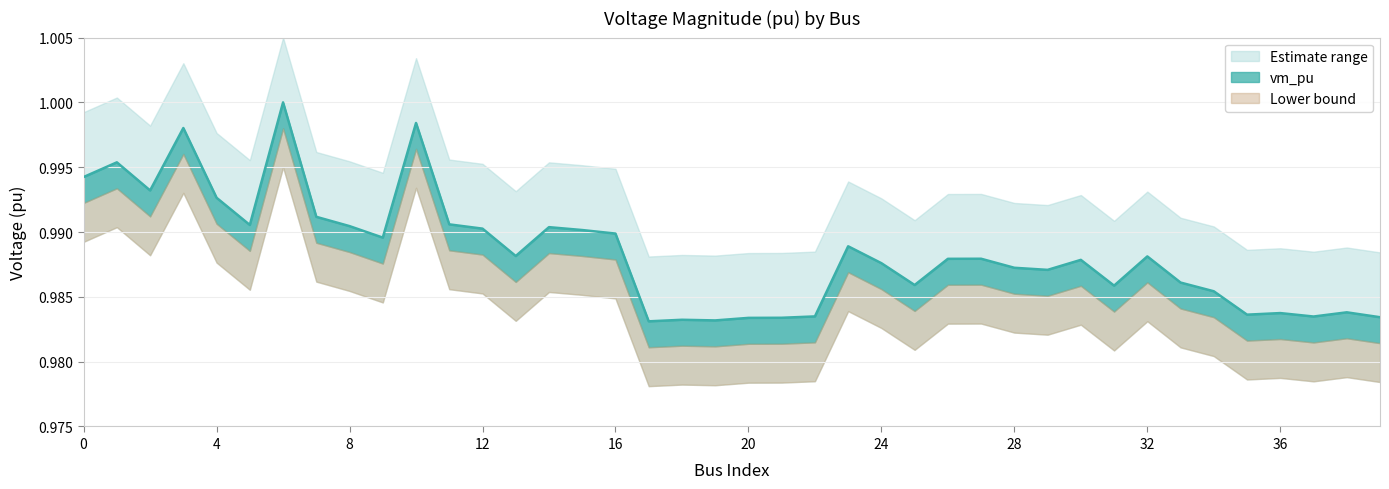

What is the sum of all values?

39.5